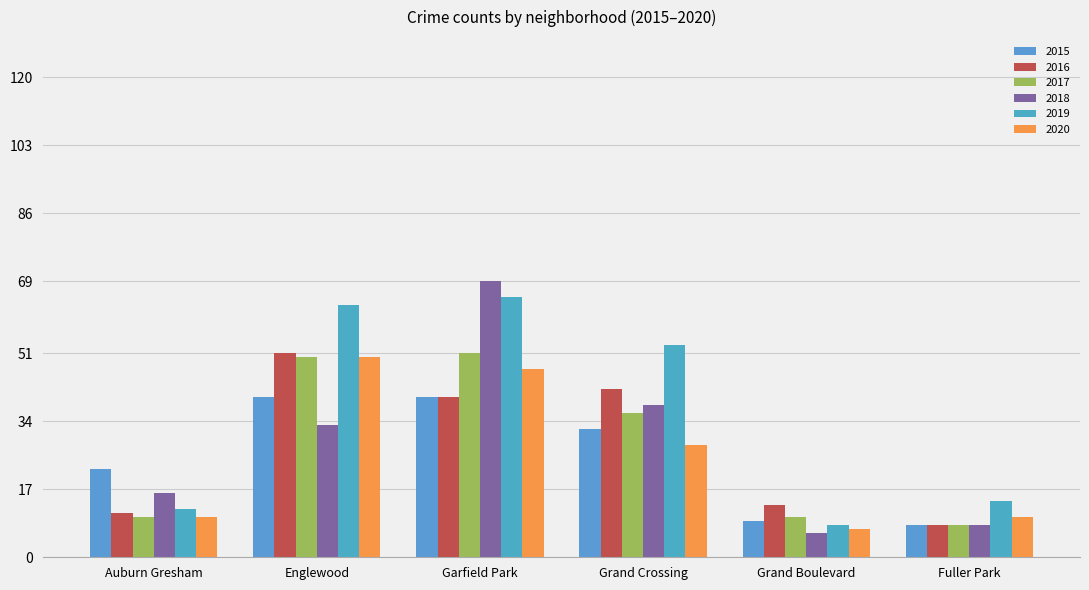

Count the number of data series in this chart.

6